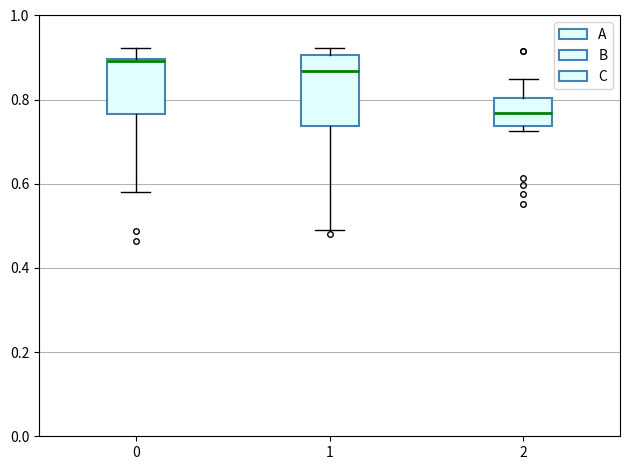

Which box's median line is the lowest?

2